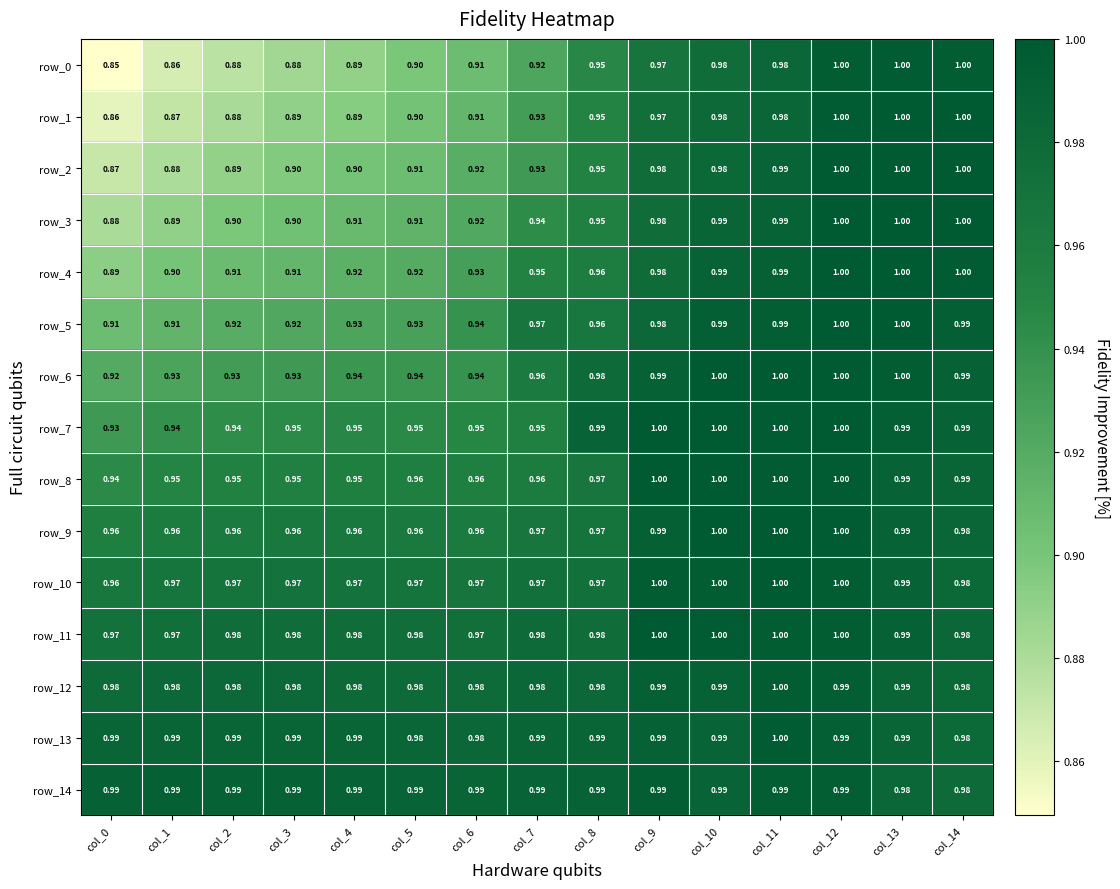

Is the value of row_12 at col_1 greater than the value of row_1 at col_1?

Yes